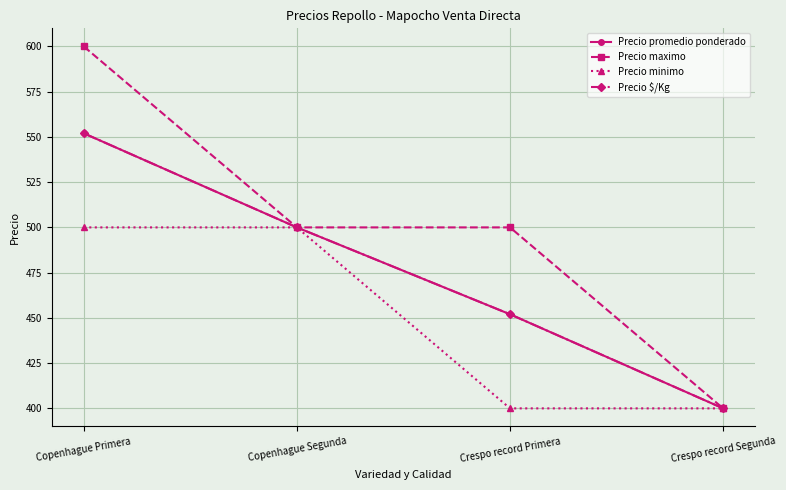

At which label does Precio $/Kg first exceed 500?

Copenhague Primera